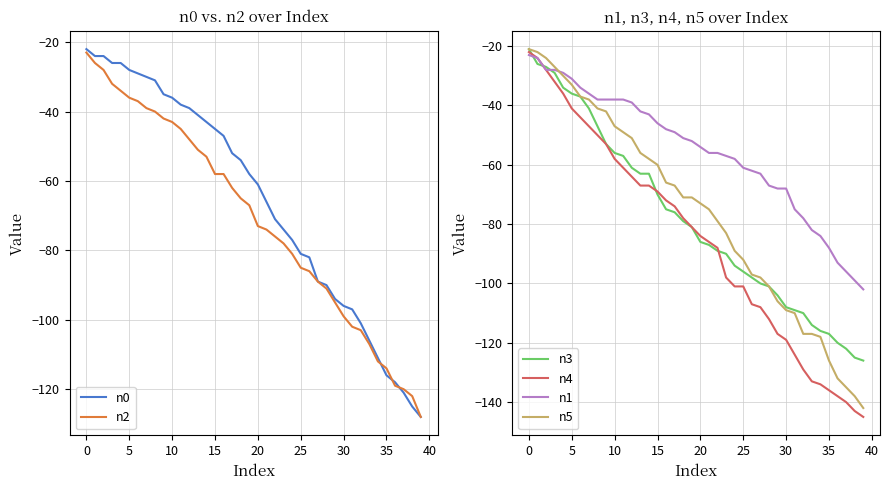

What are all the series names shown in the legend?

n0, n2, n3, n4, n1, n5